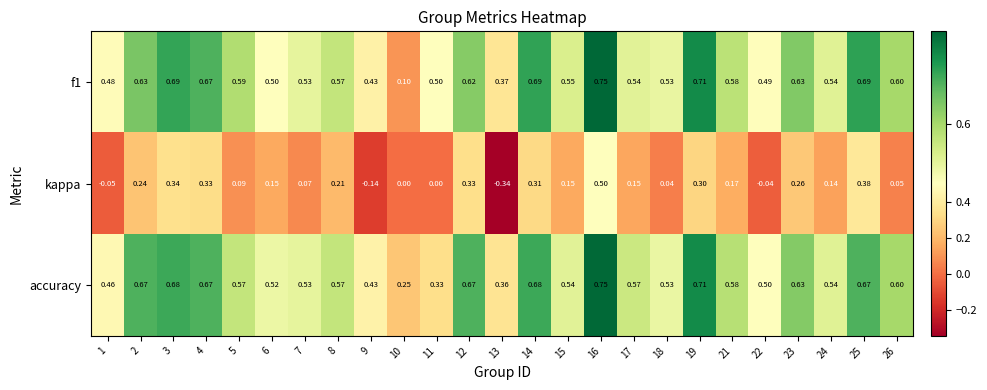

Is the value of f1 at 24 greater than the value of kappa at 25?

Yes